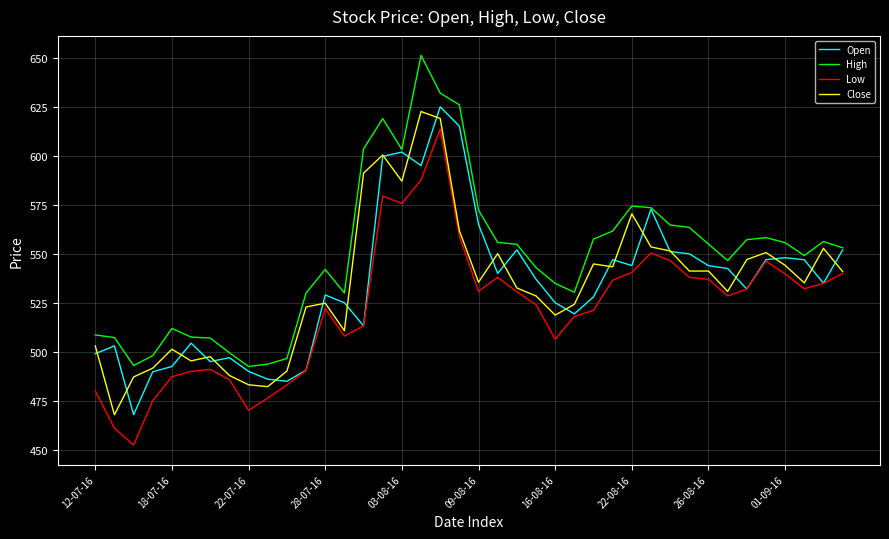

Which series has the largest total across all categories?

High